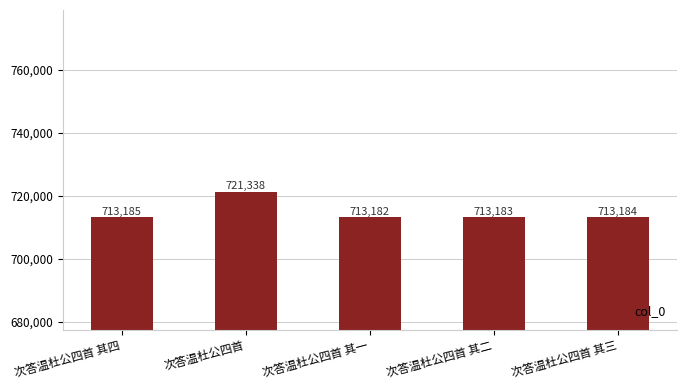

Approximately how many times larger is the value at 次答温杜公四首 compared to 次答温杜公四首 其二?

1.0